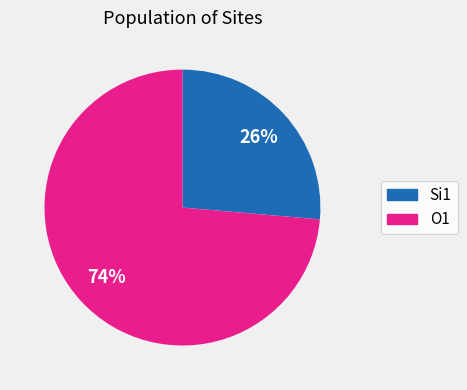

Which has a higher value, O1 or Si1?

O1